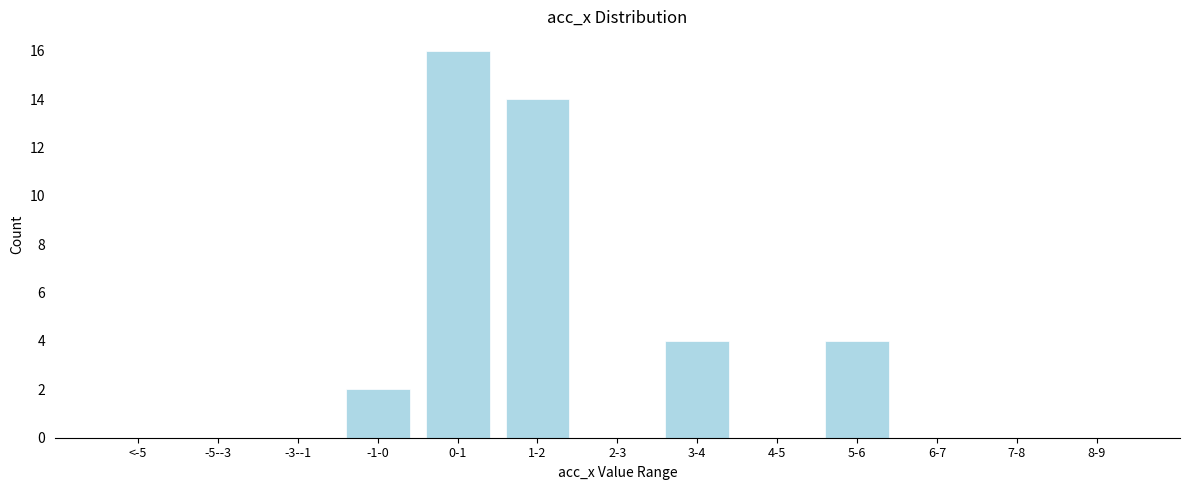

Reading left to right, list all the values displayed in this chart.

<-5=0	-5--3=0	-3--1=0	-1-0=2	0-1=16	1-2=14	2-3=0	3-4=4	4-5=0	5-6=4	6-7=0	7-8=0	8-9=0